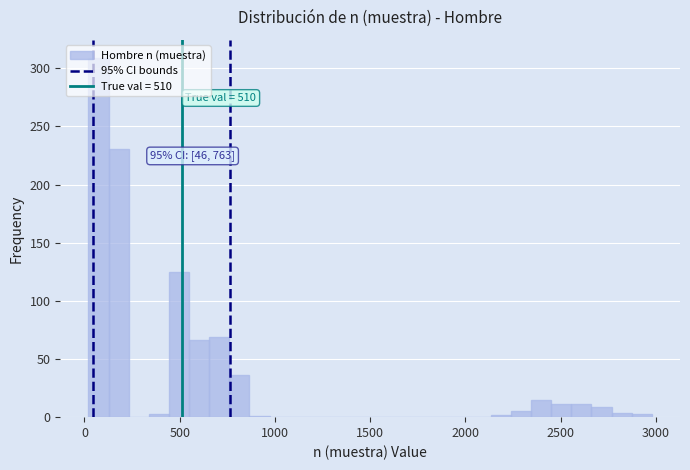

Read against the x-axis, roughly where is the centre of the tallest bar?

50